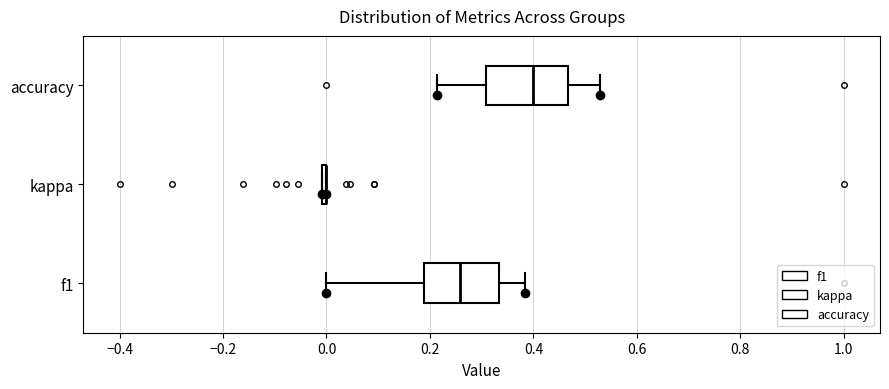

Reading bottom to top, read every box against the x-axis: the position of its median line, the range the box covers, and the ends of its whiskers. The values are not printed on the chart, so give them approximately, as read against the axis.

f1: median 0.26, box 0.18 to 0.34, whiskers 0.00 to 0.38
kappa: box collapsed to a line at 0.00, whiskers 0.00 to 0.00
accuracy: median 0.40, box 0.30 to 0.46, whiskers 0.22 to 0.52